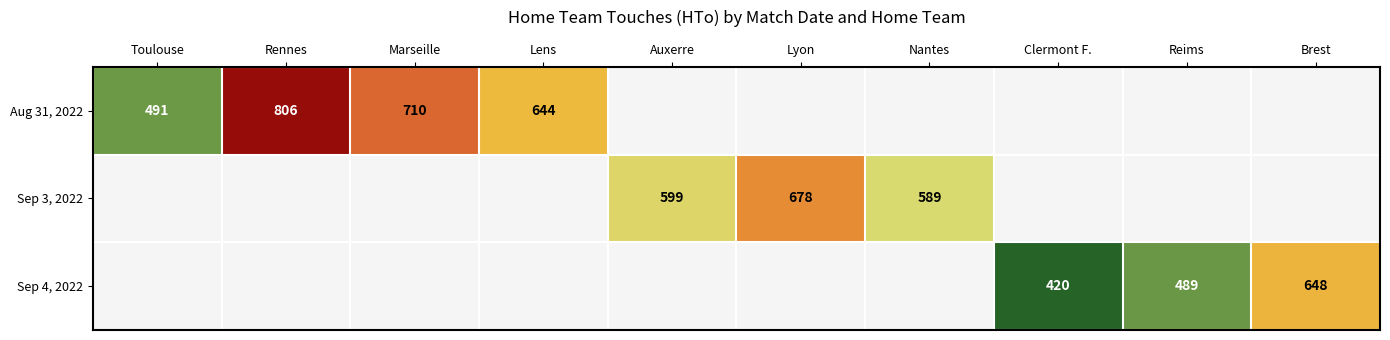

Is it true that Sep 4, 2022 equals 750 at Reims?

False